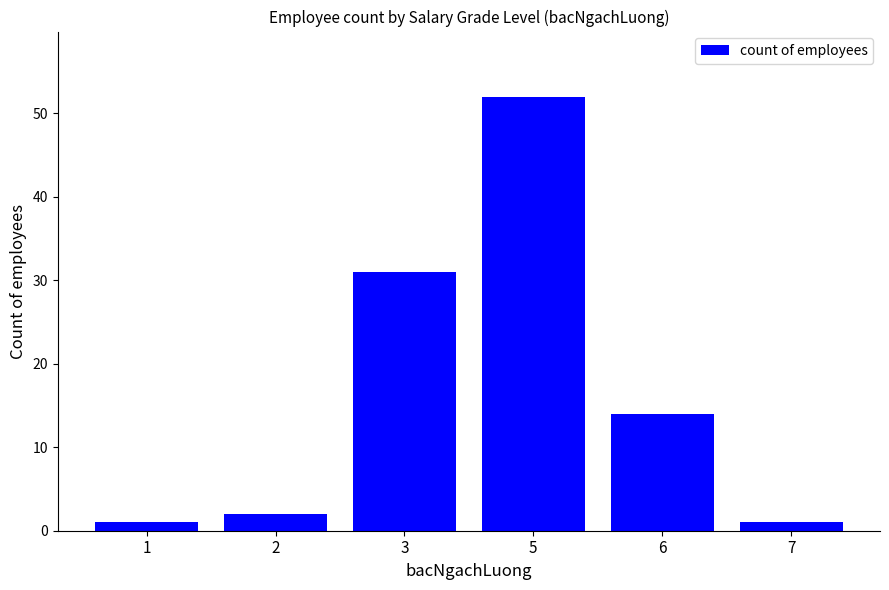

Is it true that the value at 6 is 14?

True